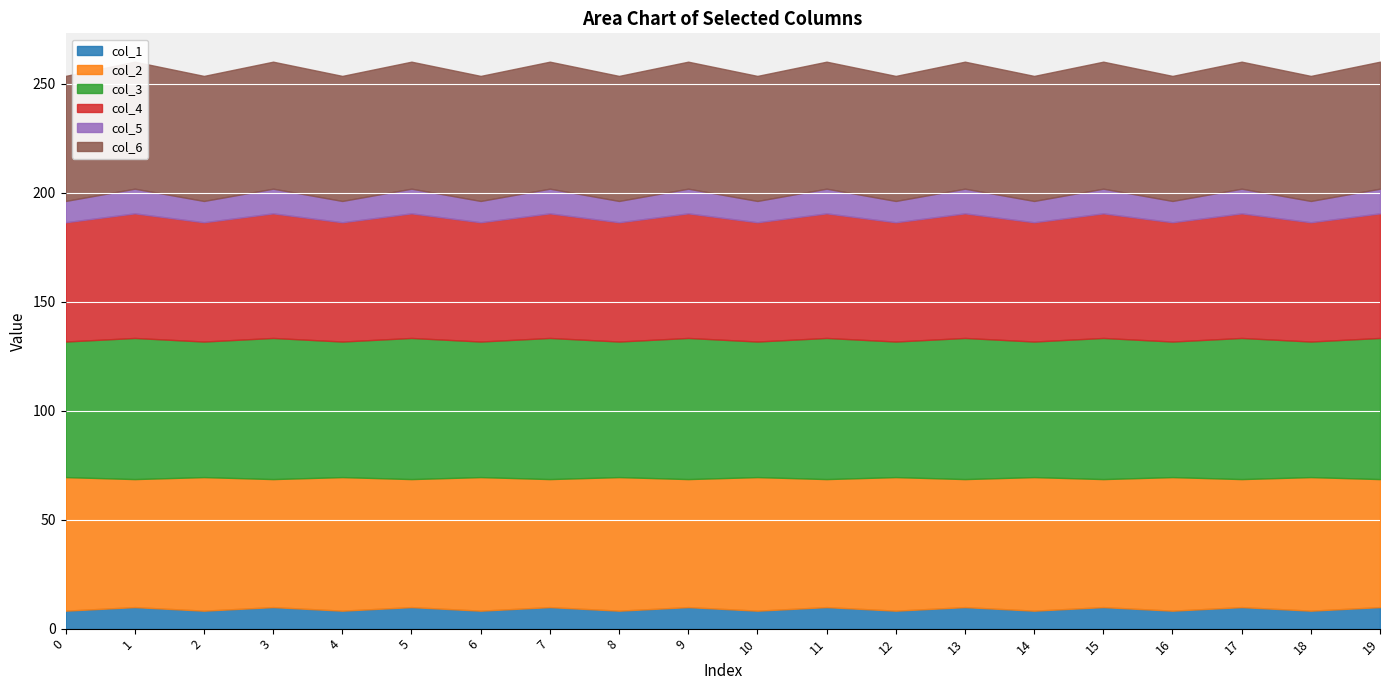

Reading right to left, what are all the values shown in this chart?

col_1: 19=9.9	18=8.2	17=9.9	16=8.2	15=9.9	14=8.2	13=9.9	12=8.2	11=9.9	10=8.2	9=9.9	8=8.2	7=9.9	6=8.2	5=9.9	4=8.2	3=9.9	2=8.2	1=9.9	0=8.2
col_2: 19=58.7	18=61.3	17=58.7	16=61.3	15=58.7	14=61.3	13=58.7	12=61.3	11=58.7	10=61.3	9=58.7	8=61.3	7=58.7	6=61.3	5=58.7	4=61.3	3=58.7	2=61.3	1=58.7	0=61.3
col_3: 19=64.8	18=62.2	17=64.8	16=62.2	15=64.8	14=62.2	13=64.8	12=62.2	11=64.8	10=62.2	9=64.8	8=62.2	7=64.8	6=62.2	5=64.8	4=62.2	3=64.8	2=62.2	1=64.8	0=62.2
col_4: 19=57.2	18=54.7	17=57.2	16=54.7	15=57.2	14=54.7	13=57.2	12=54.7	11=57.2	10=54.7	9=57.2	8=54.7	7=57.2	6=54.7	5=57.2	4=54.7	3=57.2	2=54.7	1=57.2	0=54.7
col_5: 19=11.3	18=9.8	17=11.3	16=9.8	15=11.3	14=9.8	13=11.3	12=9.8	11=11.3	10=9.8	9=11.3	8=9.8	7=11.3	6=9.8	5=11.3	4=9.8	3=11.3	2=9.8	1=11.3	0=9.8
col_6: 19=58.3	18=57.4	17=58.3	16=57.4	15=58.3	14=57.4	13=58.3	12=57.4	11=58.3	10=57.4	9=58.3	8=57.4	7=58.3	6=57.4	5=58.3	4=57.4	3=58.3	2=57.4	1=58.3	0=57.4